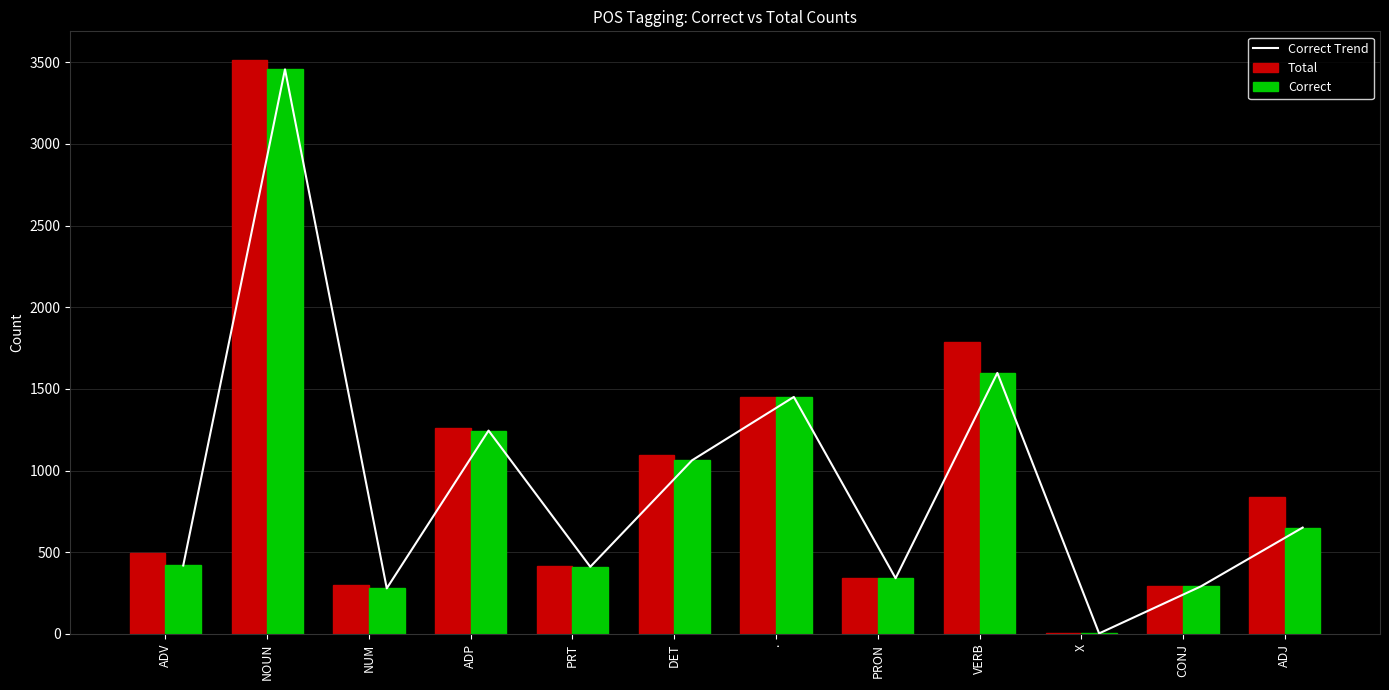

Reading left to right, transcribe all the data shown in this chart.

Correct Trend: ADV=419	NOUN=3457	NUM=279	ADP=1245	PRT=411	DET=1063	.=1451	PRON=341	VERB=1598	X=3	CONJ=291	ADJ=651
Total: ADV=495	NOUN=3514	NUM=300	ADP=1263	PRT=418	DET=1097	.=1452	PRON=342	VERB=1786	X=3	CONJ=291	ADJ=839
Correct: ADV=419	NOUN=3457	NUM=279	ADP=1245	PRT=411	DET=1063	.=1451	PRON=341	VERB=1598	X=3	CONJ=291	ADJ=651